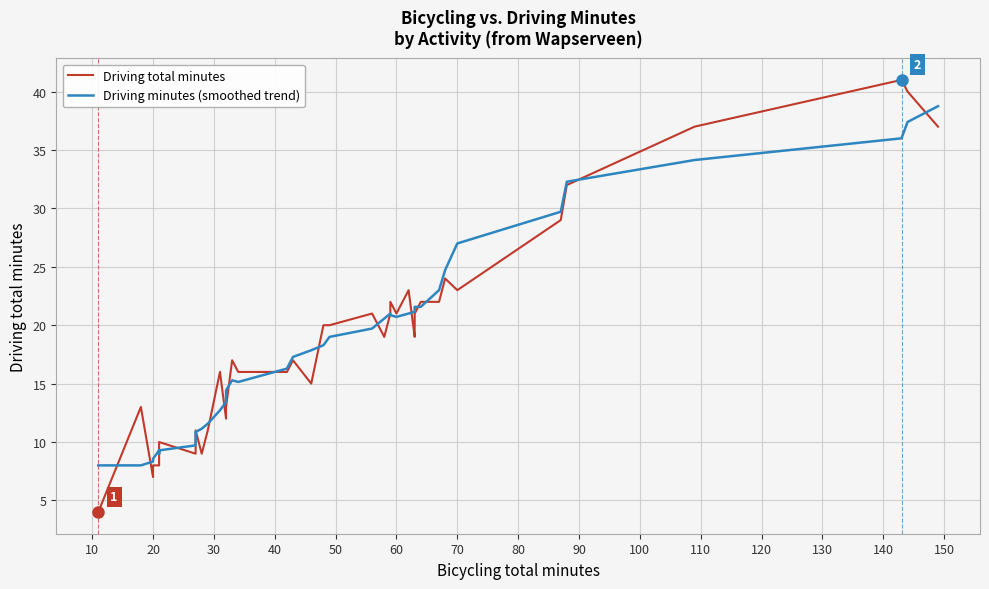

After their last crossing, which series has the higher values: Driving total minutes or Driving minutes (smoothed trend)?

Driving minutes (smoothed trend)